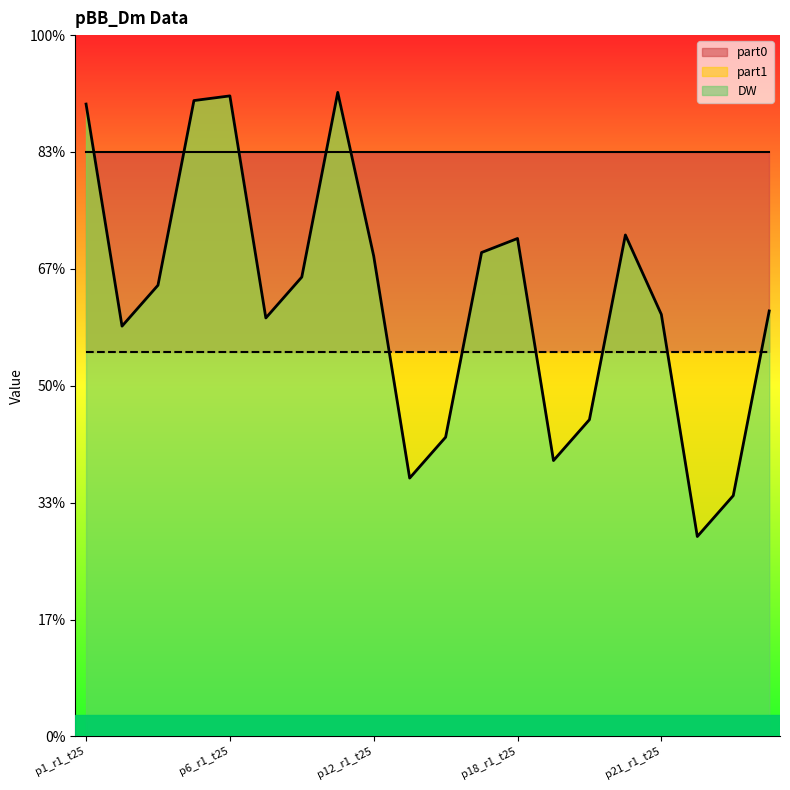

What is the lowest value of the part0 series?

5.0